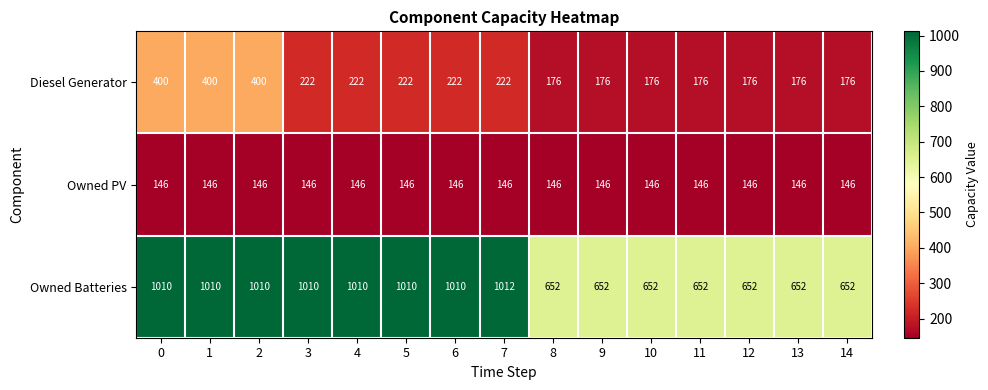

What is the difference between the highest and lowest values at 2?

864